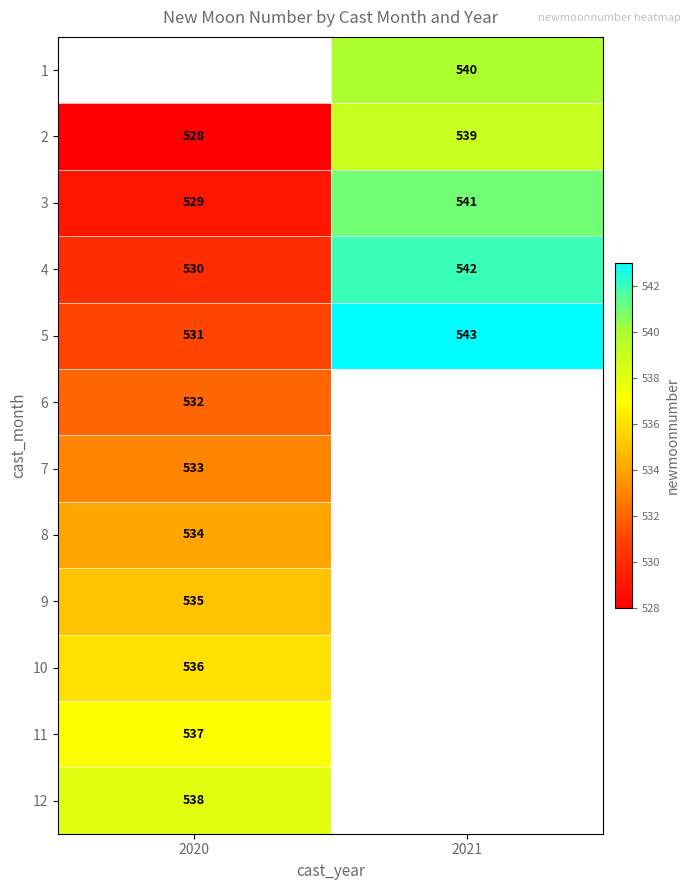

Is the value of 4 at 2021 greater than the value of 3 at 2020?

Yes